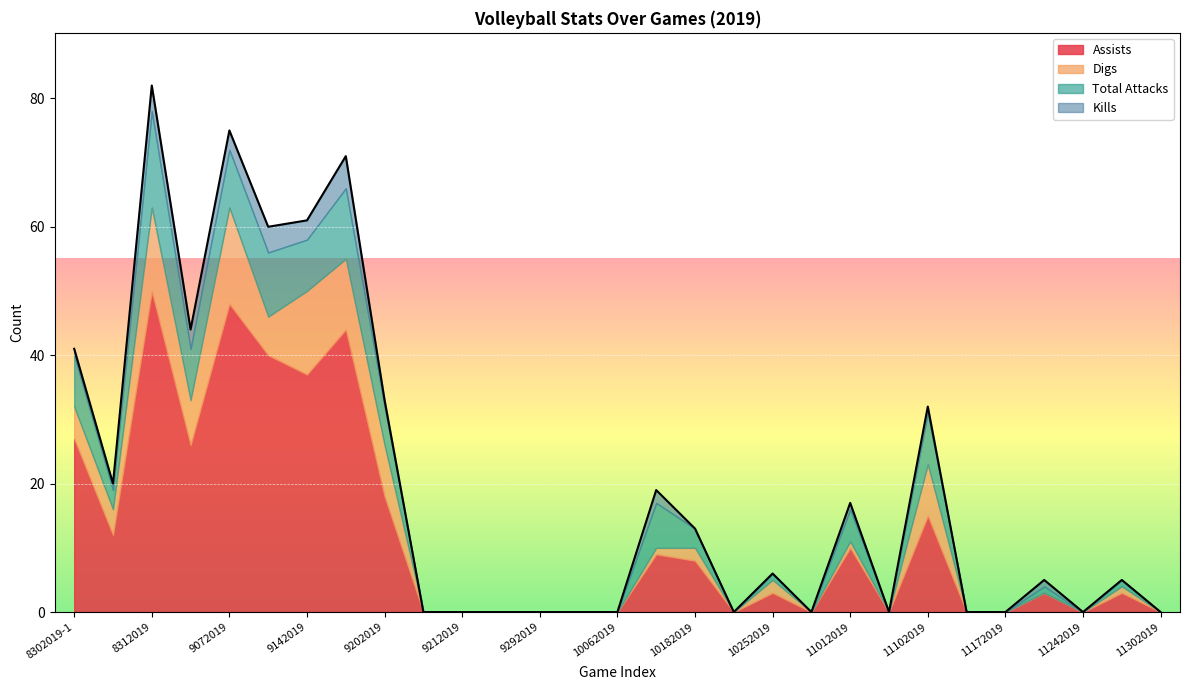

What is the label of the 4th point from the left?

9062019